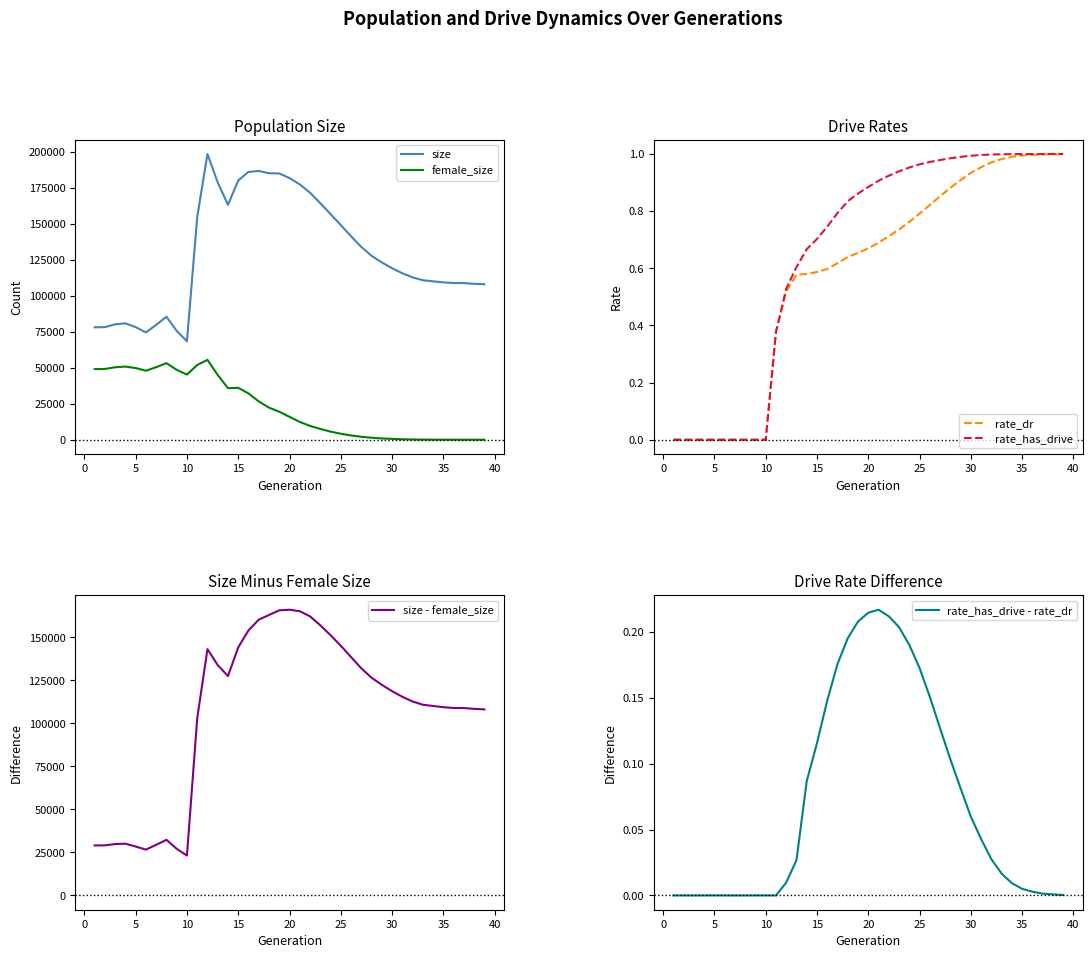

The rate_has_drive - rate_dr series shows 0.4 at 20. True or false?

False